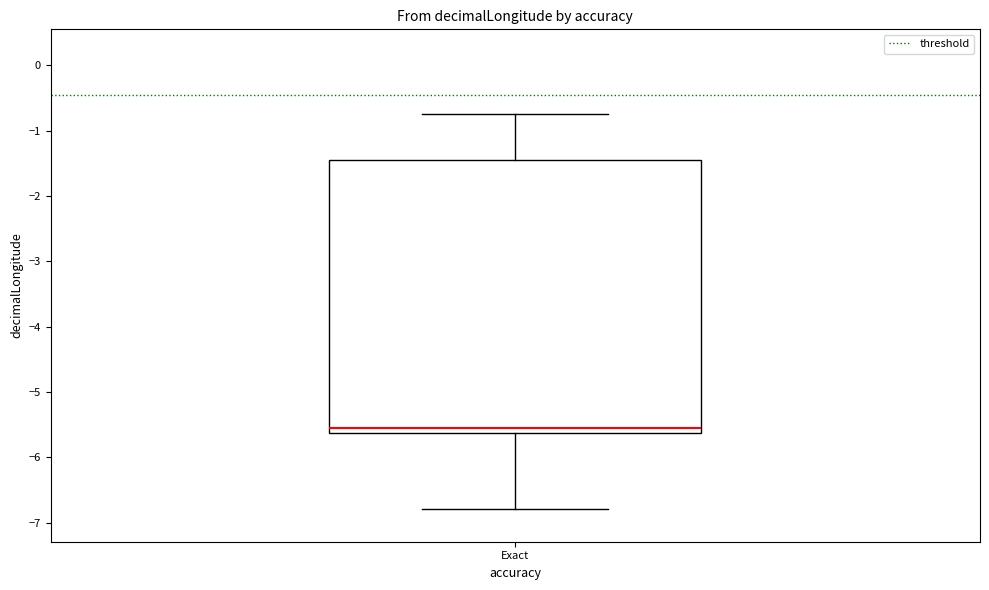

Read this box plot against the y-axis: the position of the median line, the range covered by the box, and the ends of both whiskers. The values are not printed on the chart, so give them approximately, as read against the axis.

median -5.6 (just above the box's lower edge), box -5.6 to -1.5, whiskers -6.8 to -0.8